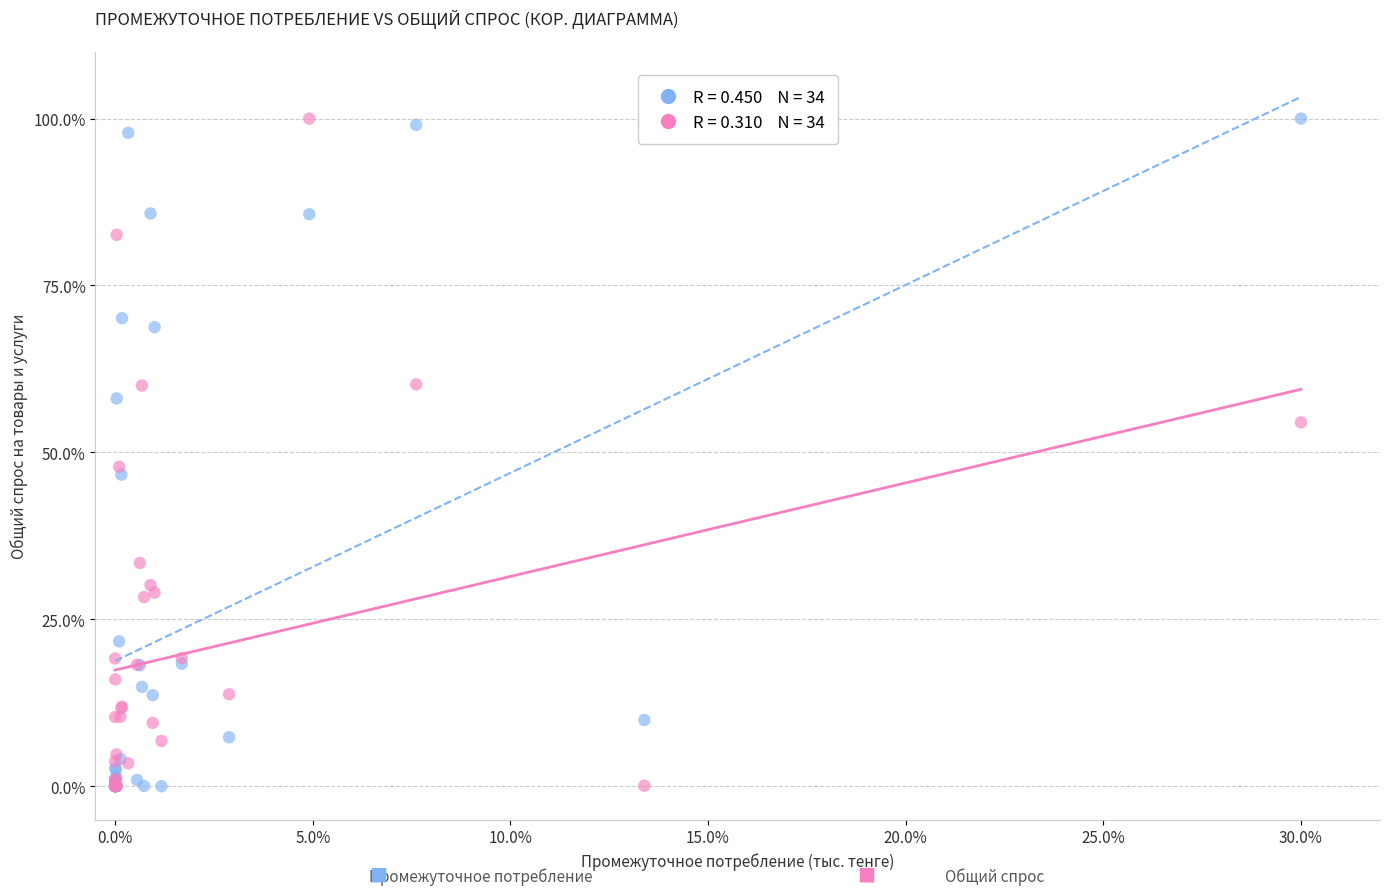

Across all series, what Y value is closest to 50?

47.8